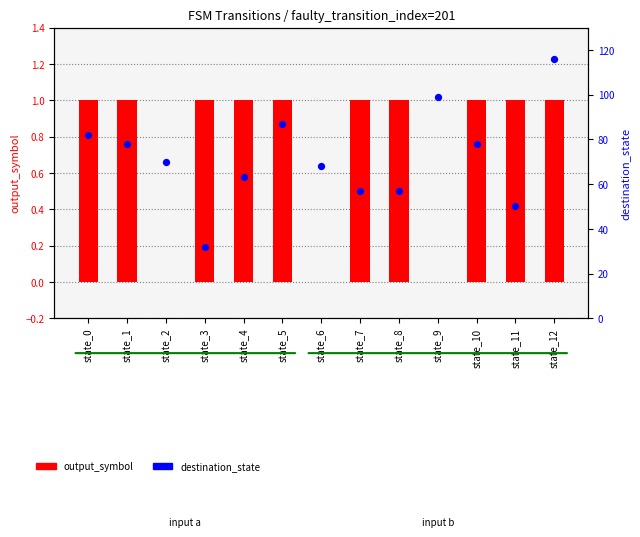

What is the total value across all series at state_8?

58